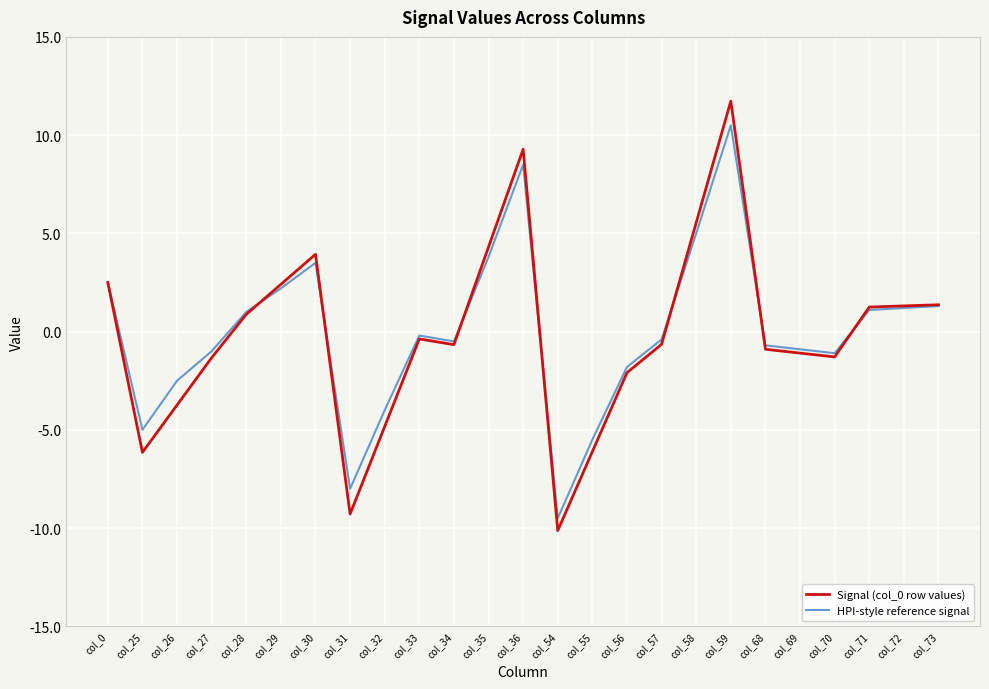

The Signal (col_0 row values) series shows -1.3 at col_27. True or false?

True